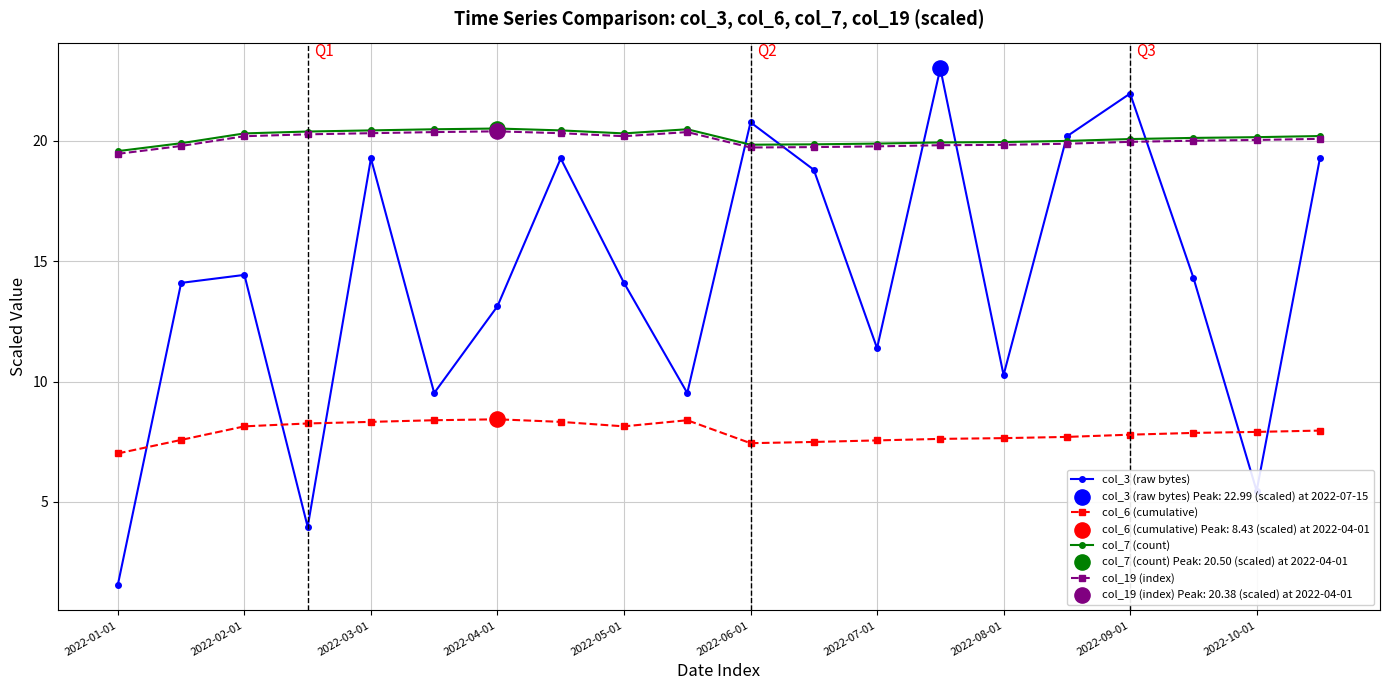

Which series ends up on top after the final intersection of col_3 (raw bytes) and col_6 (cumulative)?

col_3 (raw bytes)